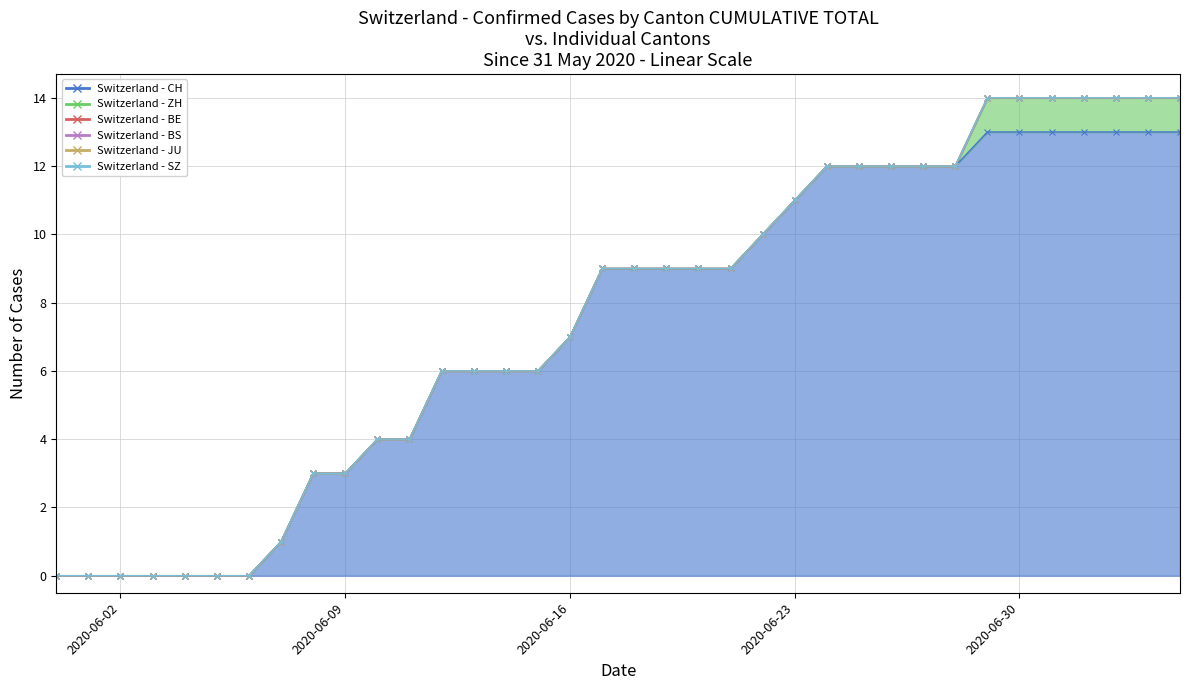

Does the chart have visible grid lines?

Yes